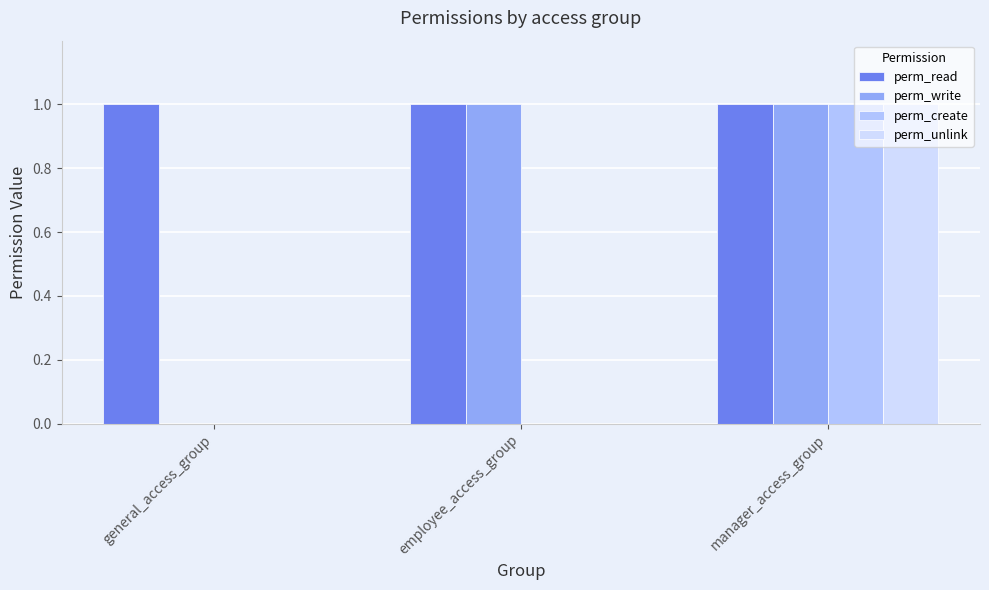

What is the sum of all perm_write values?

2